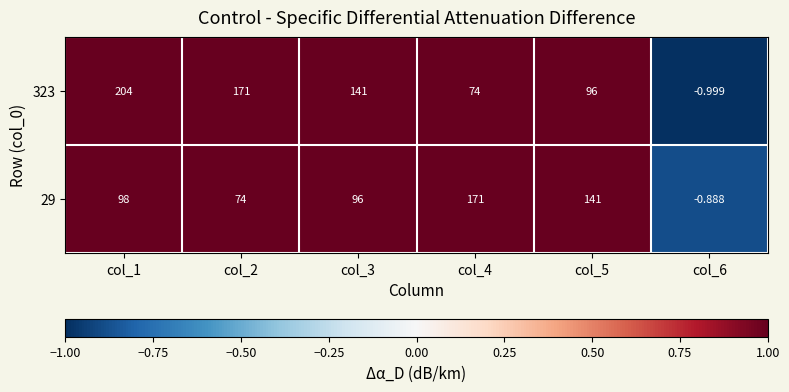

Count the number of data series in this chart.

2